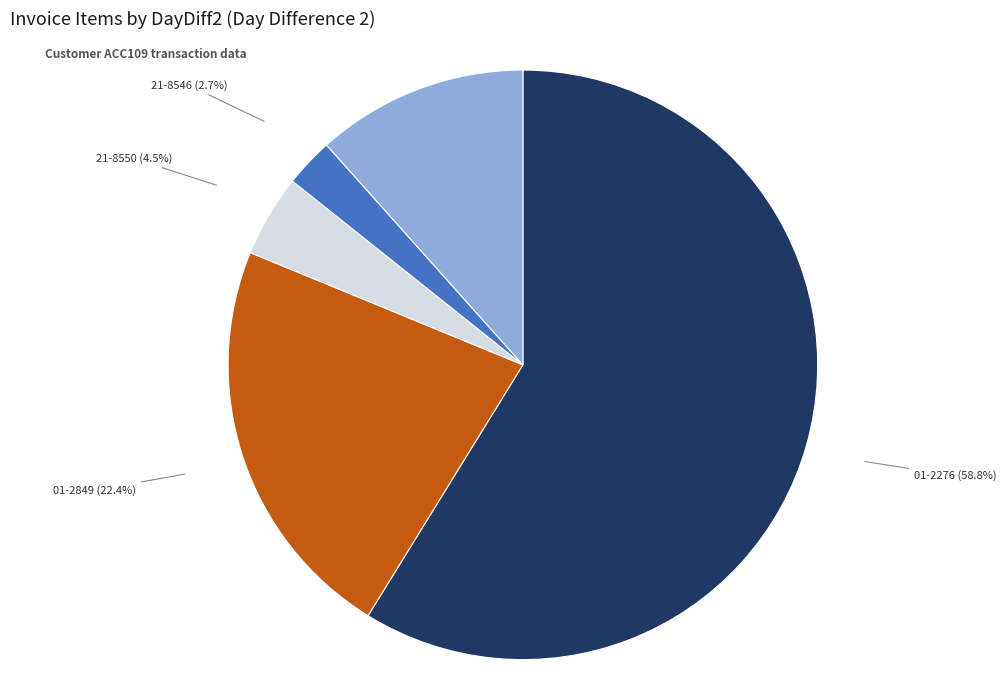

To the nearest percent, what is the combined percentage of 01-2849 and 01-2276?

81%